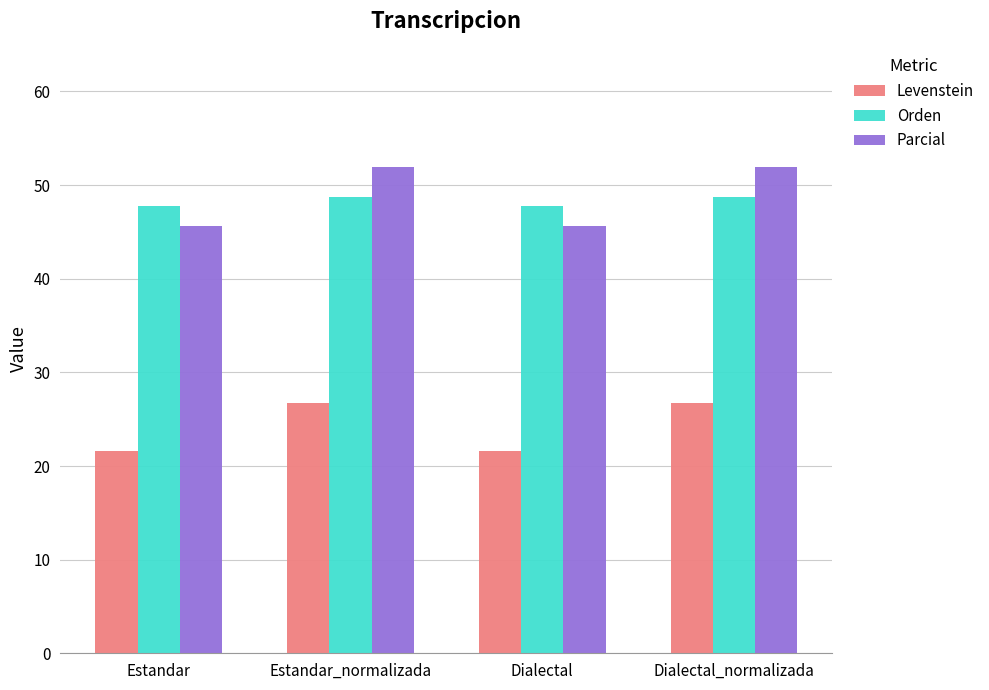

What value does the Levenstein series have at Estandar_normalizada?

26.8